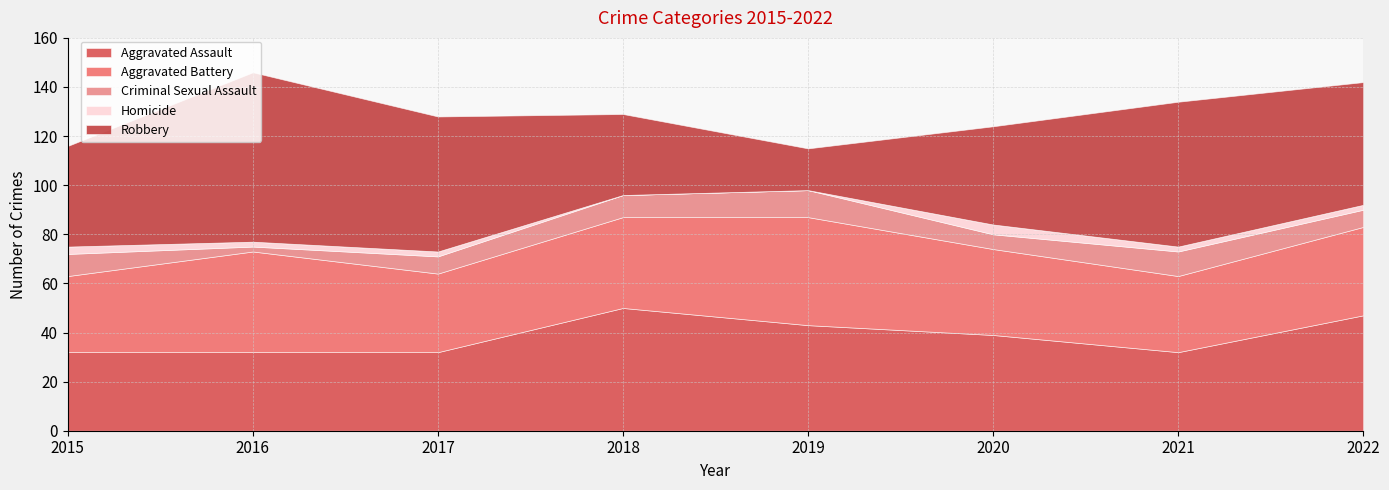

What is the approximate value of Robbery at 2015?

41